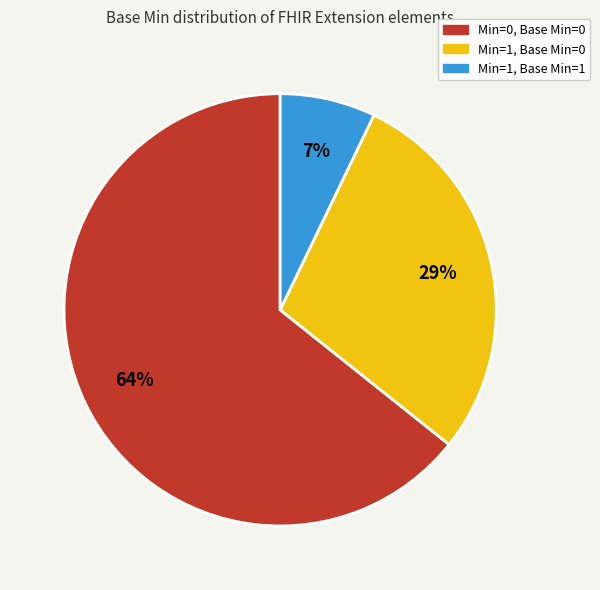

How many slices are in this pie chart?

3